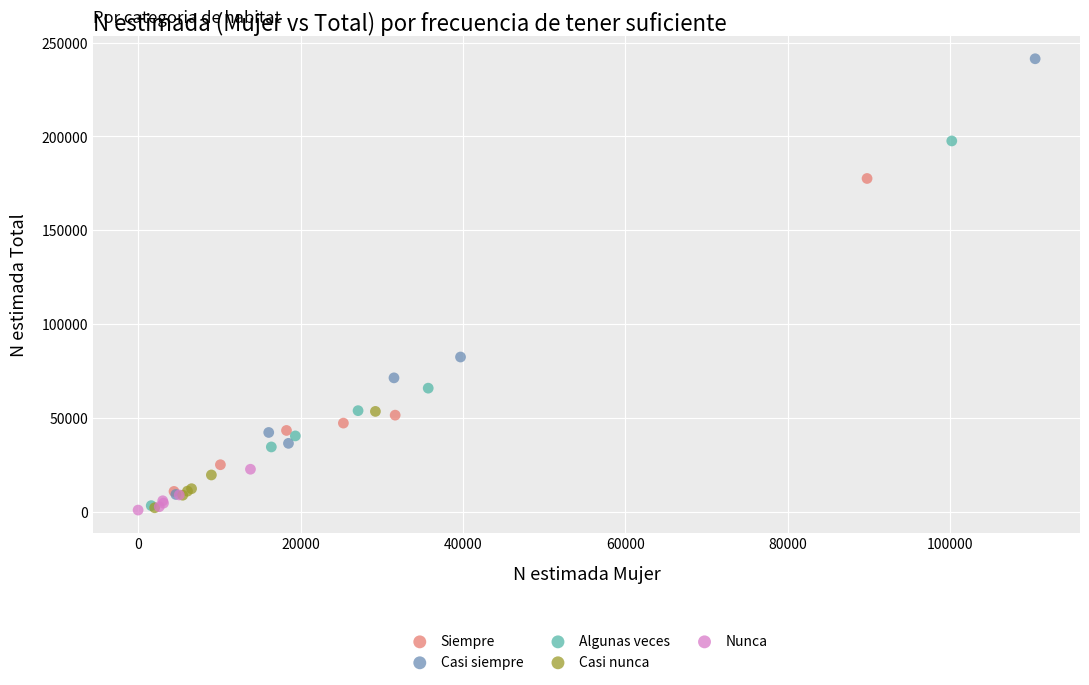

Which series has the largest Y range (max minus min)?

Casi siempre